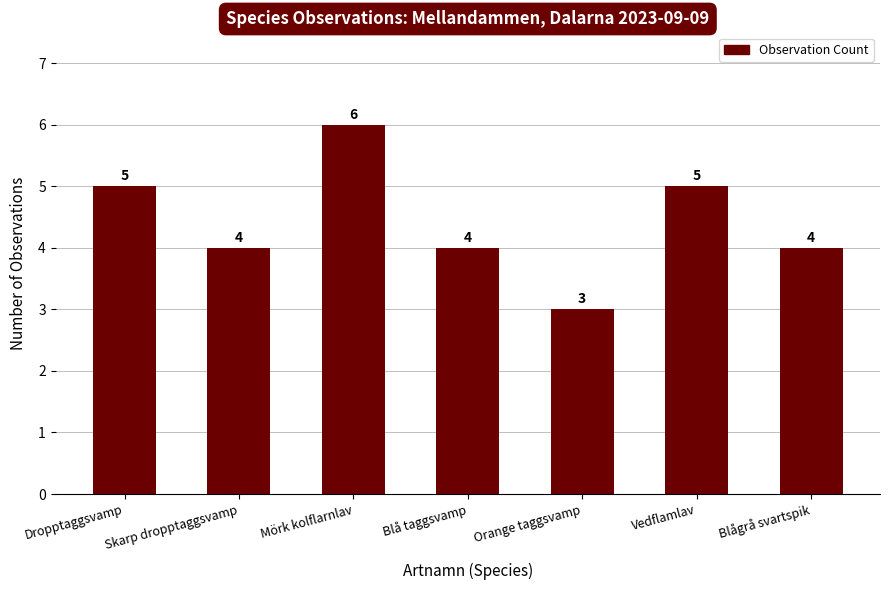

At which category does the chart reach its minimum across all series?

Orange taggsvamp